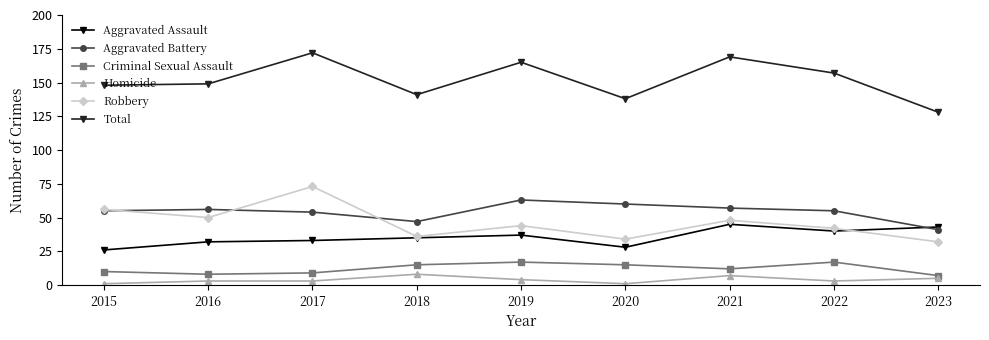

At which label is Aggravated Assault closest to 35?

2018